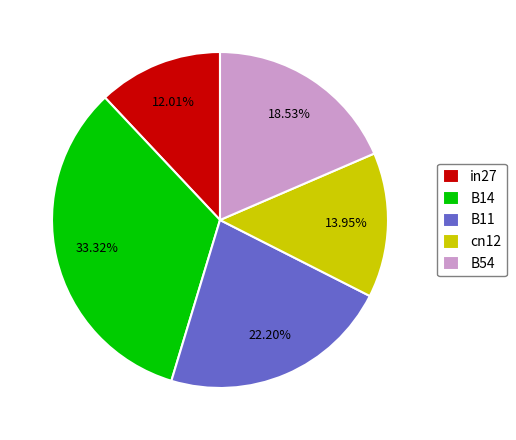

To the nearest percent, what is the average slice percentage?

20%